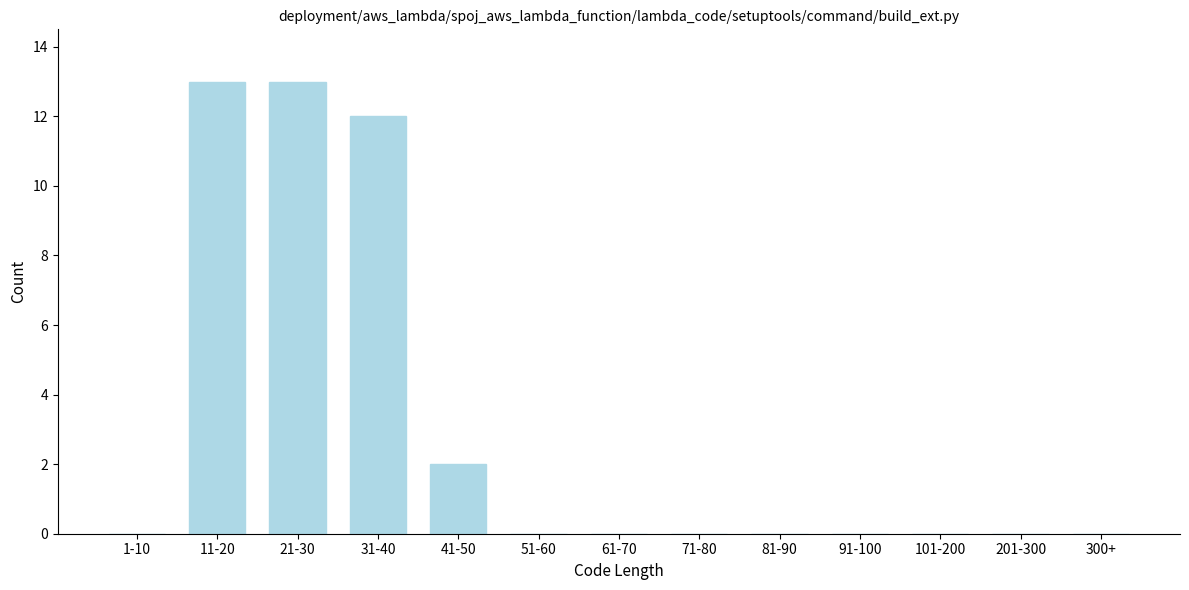

Reading right to left, extract all data points from this chart.

300+=0	201-300=0	101-200=0	91-100=0	81-90=0	71-80=0	61-70=0	51-60=0	41-50=2	31-40=12	21-30=13	11-20=13	1-10=0